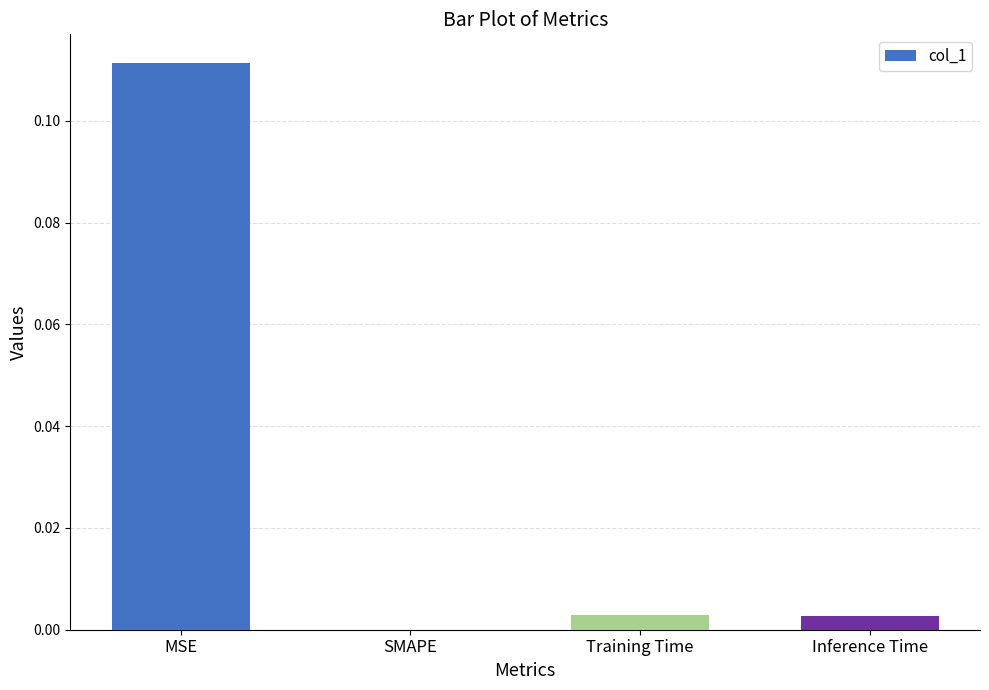

True or false: the data shows 0.0 at SMAPE.

True